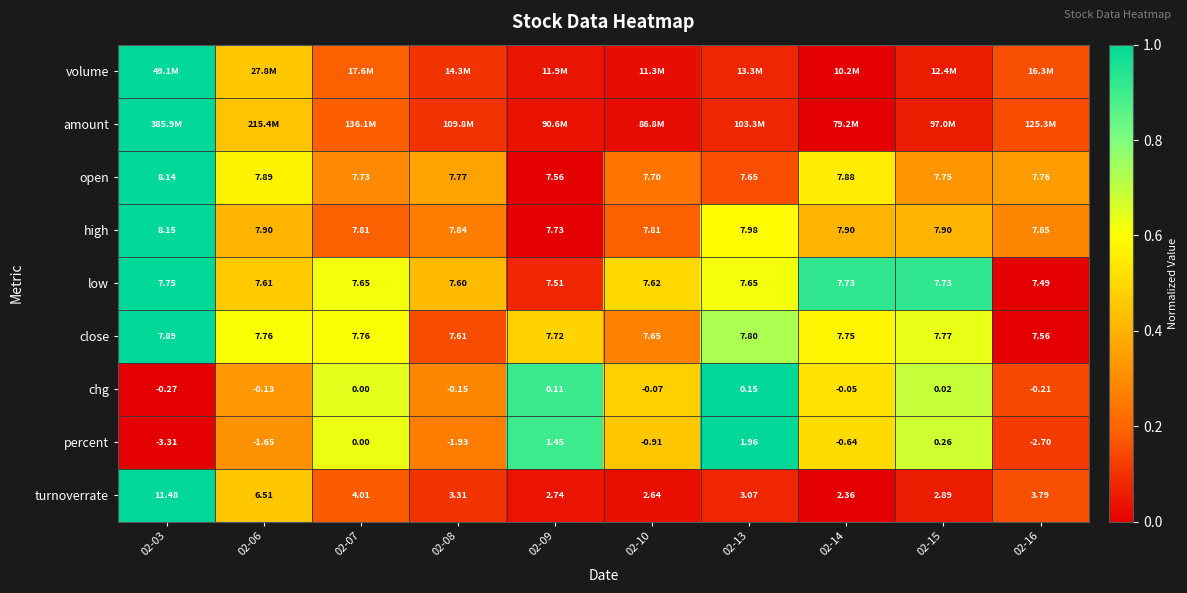

At which label is close closest to 0?

02-16